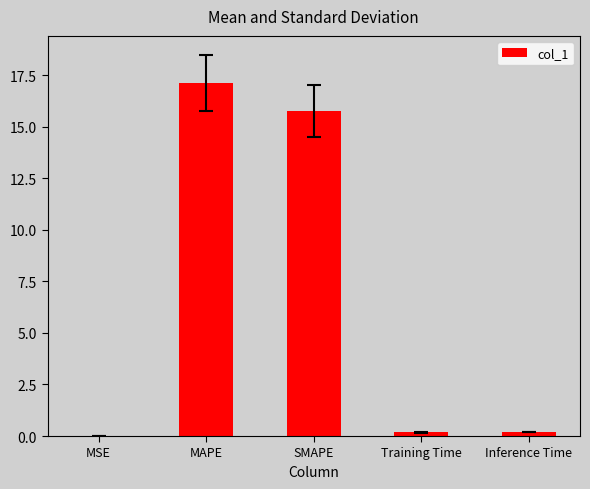

What is the sum of all values?

33.2